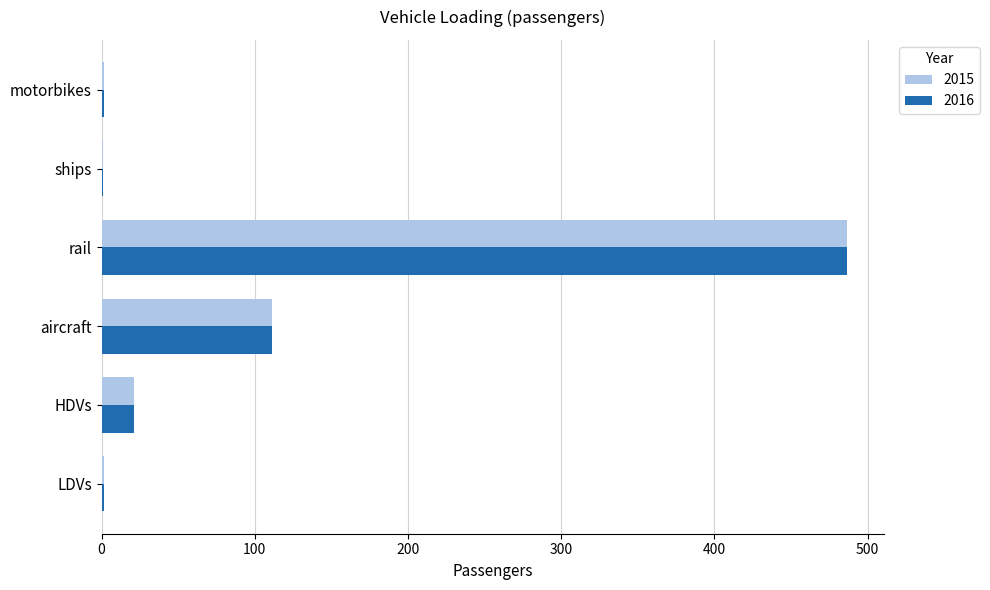

What is the sum of all 2016 values?

623.1